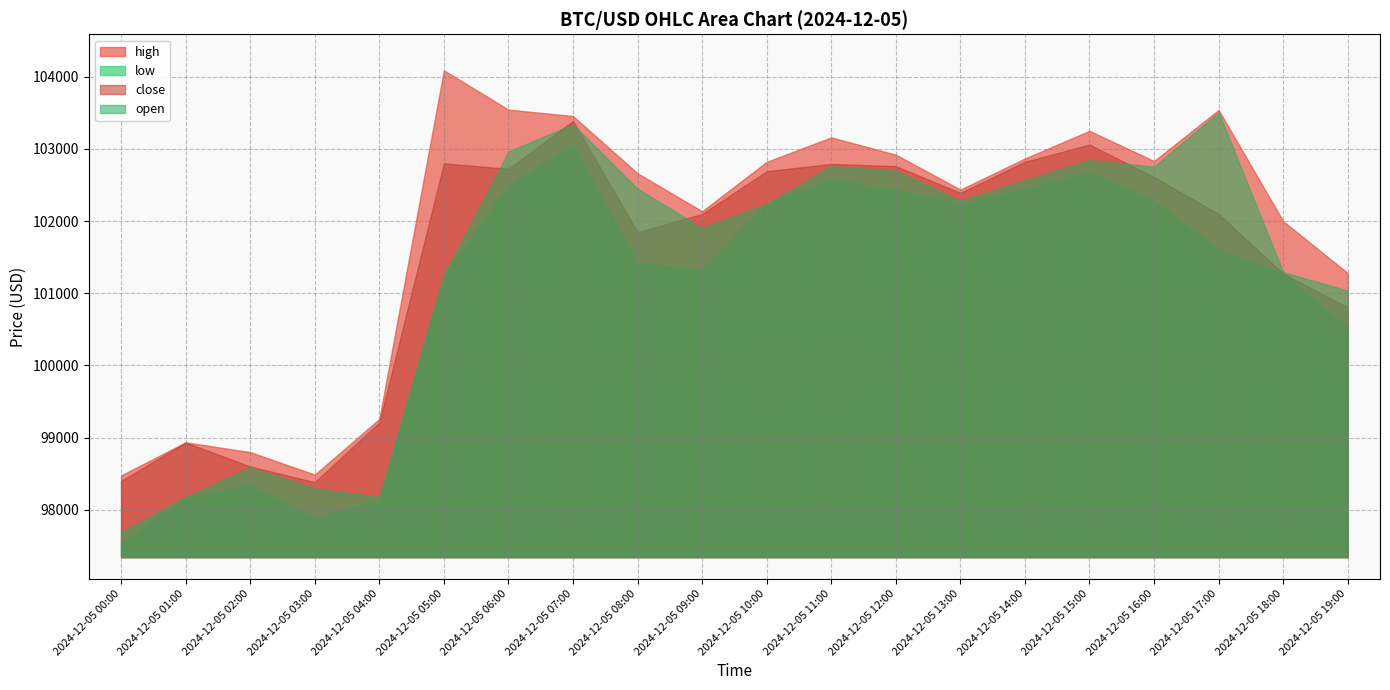

Reading left to right, extract all data points from this chart.

high: 2024-12-05 00:00=98476.0	2024-12-05 01:00=98934.5	2024-12-05 02:00=98799.0	2024-12-05 03:00=98488.0	2024-12-05 04:00=99258.1	2024-12-05 05:00=104088.0	2024-12-05 06:00=103544.7	2024-12-05 07:00=103455.1	2024-12-05 08:00=102662.5	2024-12-05 09:00=102136.2	2024-12-05 10:00=102820.6	2024-12-05 11:00=103159.8	2024-12-05 12:00=102920.0	2024-12-05 13:00=102436.0	2024-12-05 14:00=102867.7	2024-12-05 15:00=103250.0	2024-12-05 16:00=102832.0	2024-12-05 17:00=103540.0	2024-12-05 18:00=101999.0	2024-12-05 19:00=101280.0
low: 2024-12-05 00:00=97544.0	2024-12-05 01:00=98164.0	2024-12-05 02:00=98351.2	2024-12-05 03:00=97888.9	2024-12-05 04:00=98138.2	2024-12-05 05:00=101248.2	2024-12-05 06:00=102500.3	2024-12-05 07:00=103048.0	2024-12-05 08:00=101421.6	2024-12-05 09:00=101324.2	2024-12-05 10:00=102236.1	2024-12-05 11:00=102580.0	2024-12-05 12:00=102429.9	2024-12-05 13:00=102237.8	2024-12-05 14:00=102452.9	2024-12-05 15:00=102684.7	2024-12-05 16:00=102280.0	2024-12-05 17:00=101605.7	2024-12-05 18:00=101272.0	2024-12-05 19:00=100533.4
close: 2024-12-05 00:00=98400.0	2024-12-05 01:00=98932.3	2024-12-05 02:00=98600.0	2024-12-05 03:00=98382.9	2024-12-05 04:00=99209.3	2024-12-05 05:00=102800.0	2024-12-05 06:00=102724.0	2024-12-05 07:00=103387.6	2024-12-05 08:00=101845.5	2024-12-05 09:00=102098.4	2024-12-05 10:00=102690.2	2024-12-05 11:00=102792.1	2024-12-05 12:00=102761.6	2024-12-05 13:00=102392.0	2024-12-05 14:00=102822.2	2024-12-05 15:00=103060.0	2024-12-05 16:00=102610.6	2024-12-05 17:00=102097.8	2024-12-05 18:00=101272.0	2024-12-05 19:00=100804.0
open: 2024-12-05 00:00=97691.1	2024-12-05 01:00=98174.6	2024-12-05 02:00=98587.3	2024-12-05 03:00=98296.0	2024-12-05 04:00=98179.1	2024-12-05 05:00=101248.2	2024-12-05 06:00=102964.0	2024-12-05 07:00=103340.0	2024-12-05 08:00=102450.0	2024-12-05 09:00=101904.0	2024-12-05 10:00=102236.1	2024-12-05 11:00=102764.0	2024-12-05 12:00=102698.2	2024-12-05 13:00=102280.6	2024-12-05 14:00=102566.9	2024-12-05 15:00=102846.2	2024-12-05 16:00=102753.9	2024-12-05 17:00=103508.0	2024-12-05 18:00=101292.0	2024-12-05 19:00=101037.5